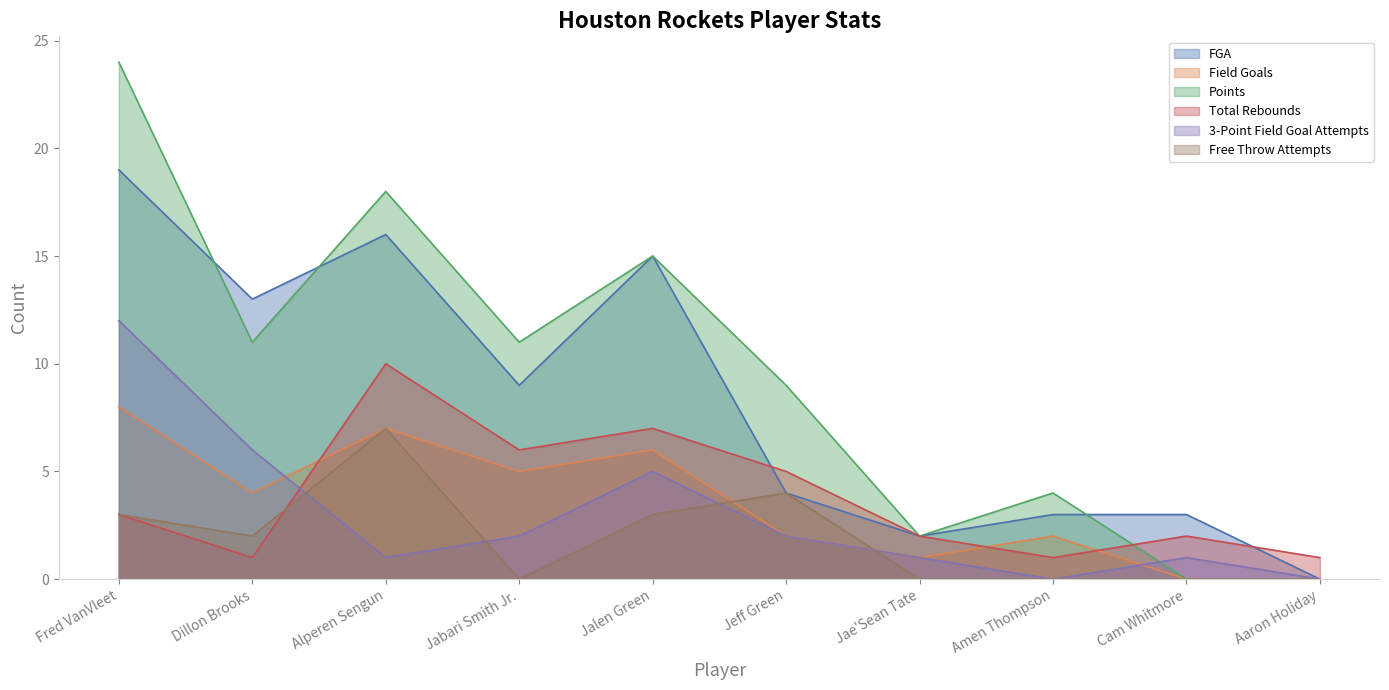

Is it true that Points equals 18 at Alperen Sengun?

True